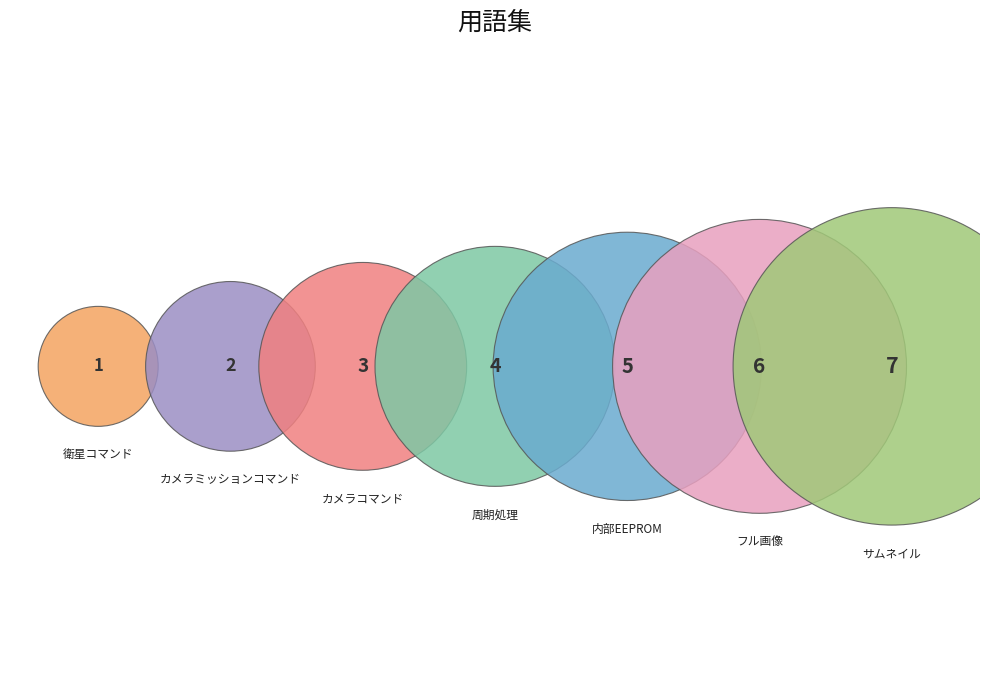

What is the change in value from 衛星コマンド to カメラコマンド?

+2